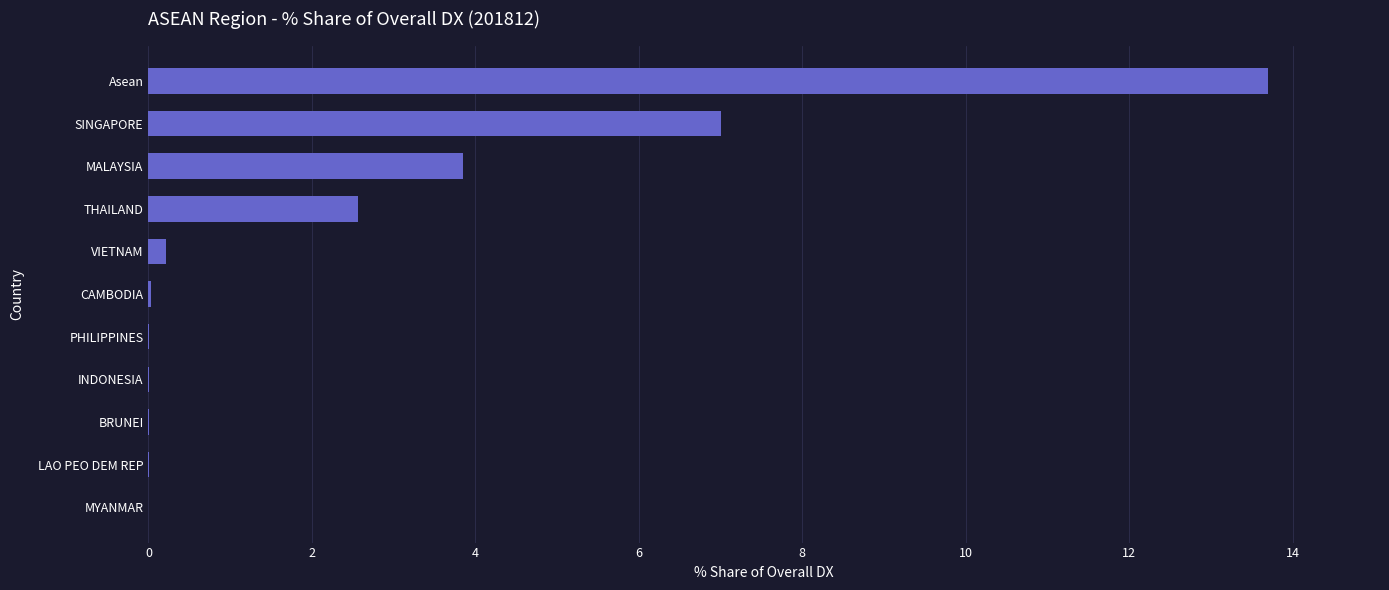

Which has a higher value, SINGAPORE or INDONESIA?

SINGAPORE